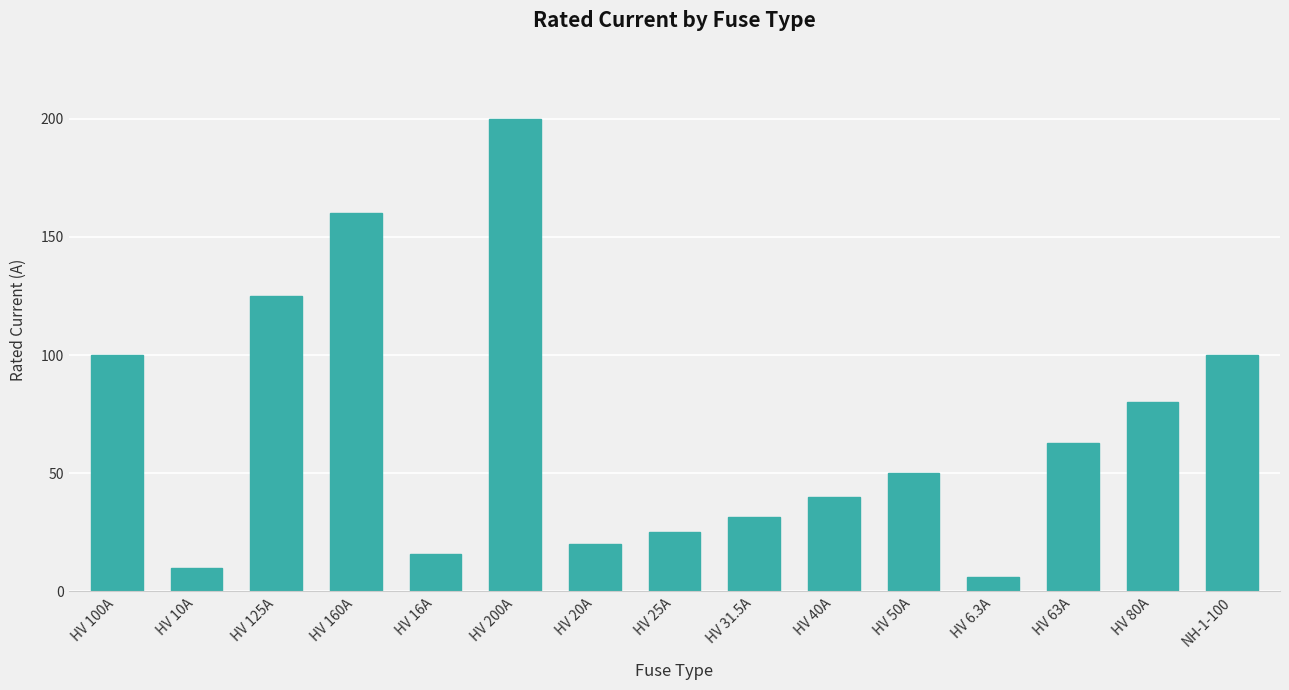

What is the ratio of the value at HV 25A to the value at HV 16A?

1.6